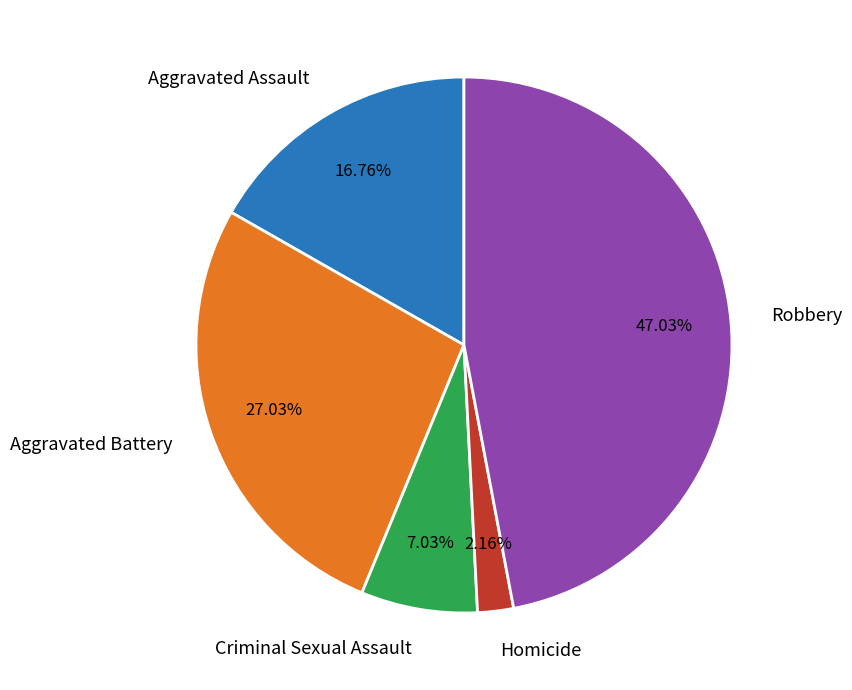

How many segments does this pie chart have?

5